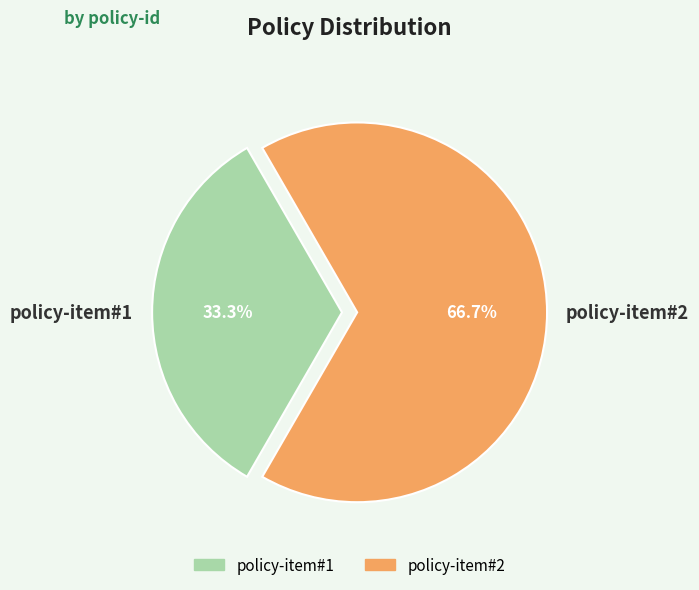

Between policy-item#1 and policy-item#2, which is larger?

policy-item#2